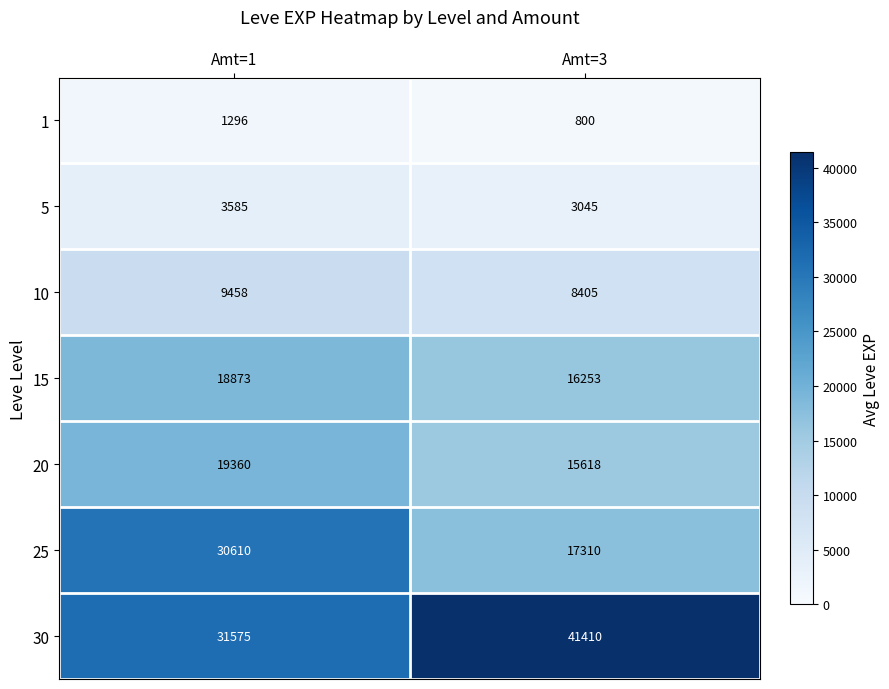

Is it true that 25 equals 10381 at Amt=3?

False